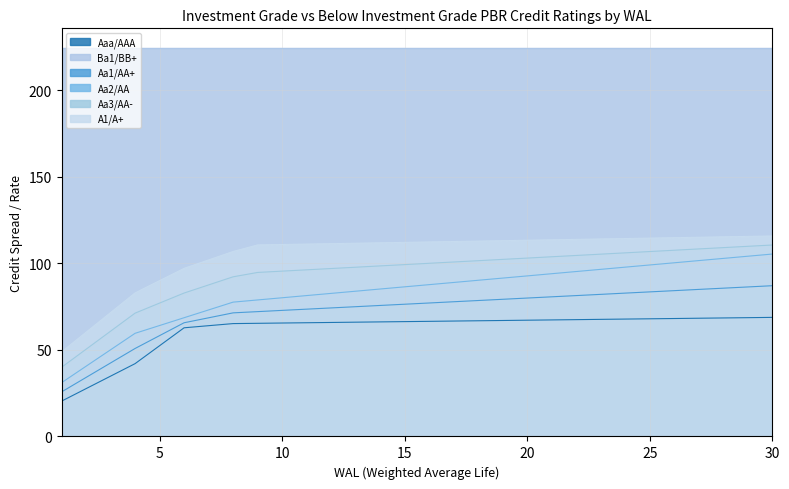

The value of Aa3/AA- at 7 is 35.9. True or false?

False